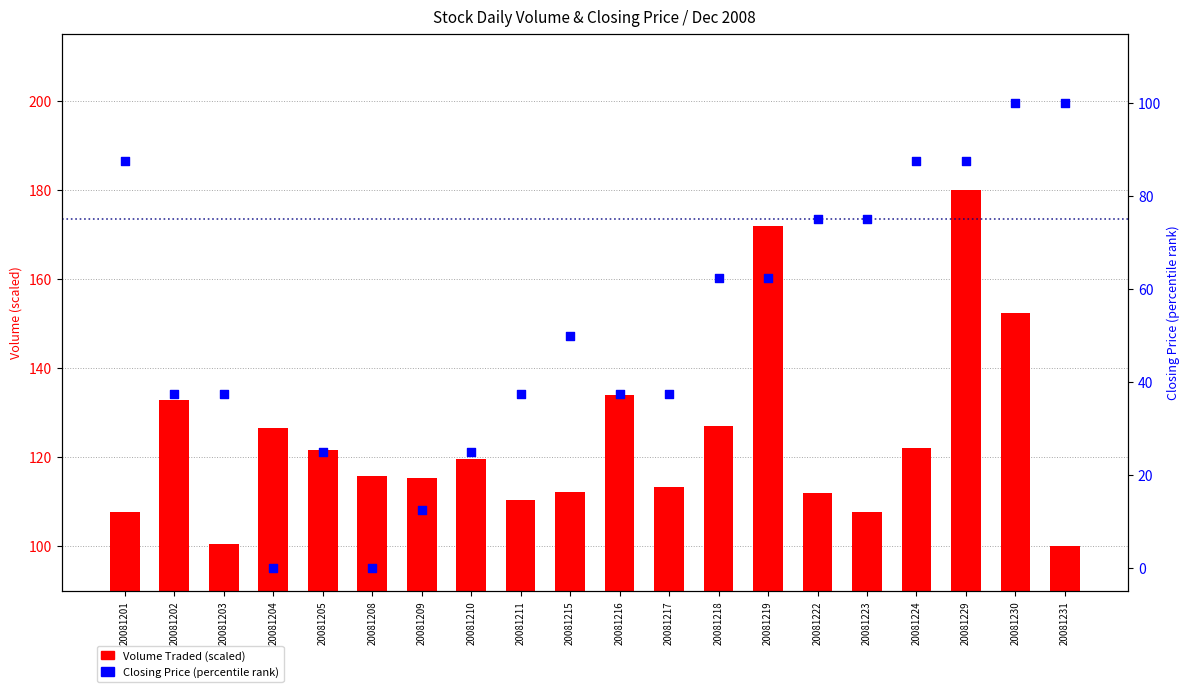

Is the value of Volume Traded (scaled) at 20081224 greater than the value of Closing Price (percentile) at 20081210?

Yes